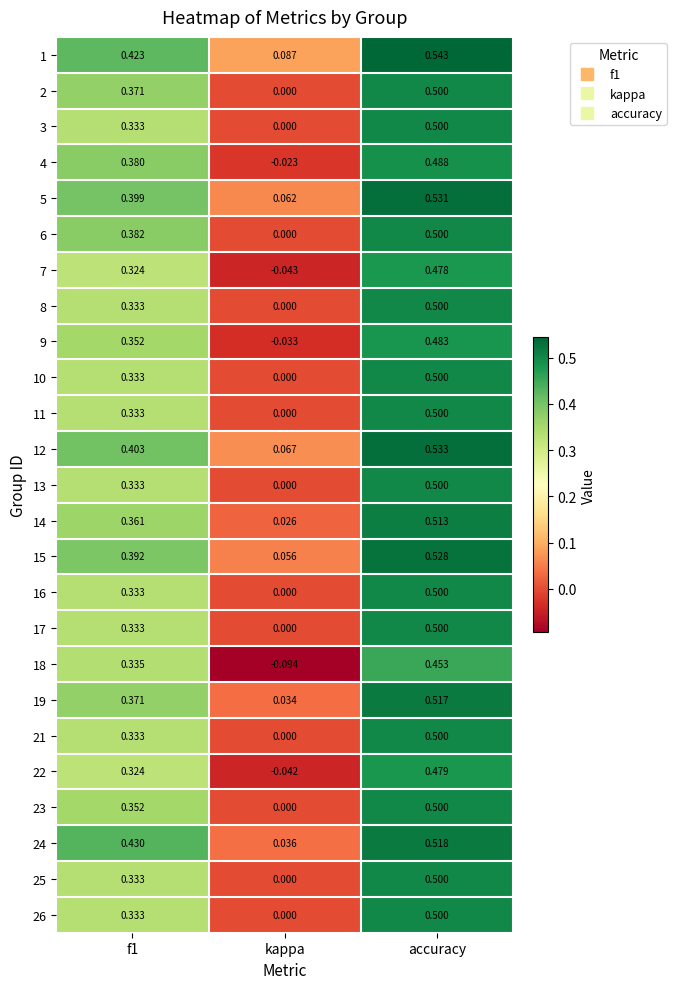

At which label does 5 reach its minimum?

kappa